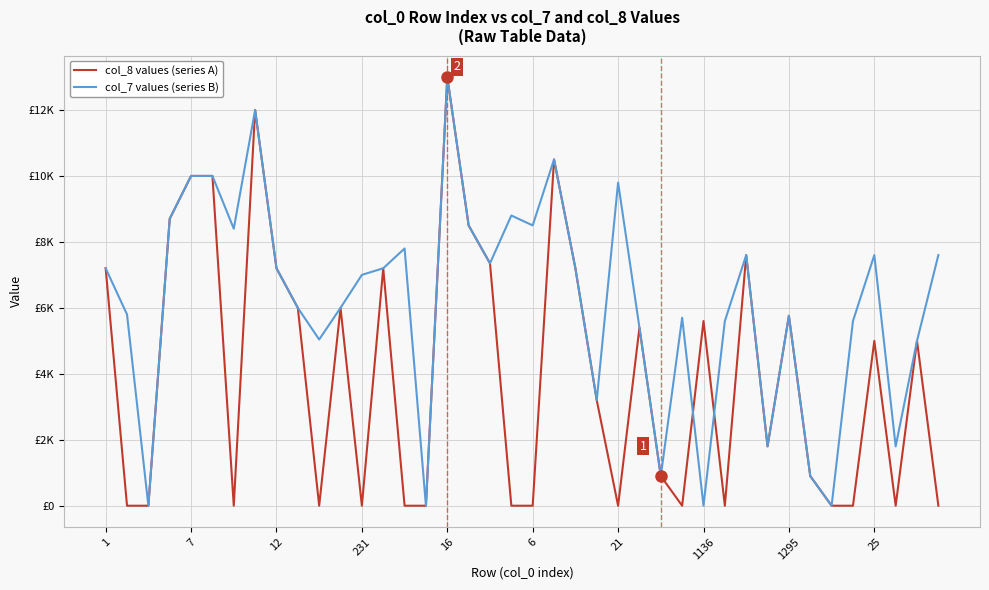

The value of col_8 values at 39 is 0. True or false?

True